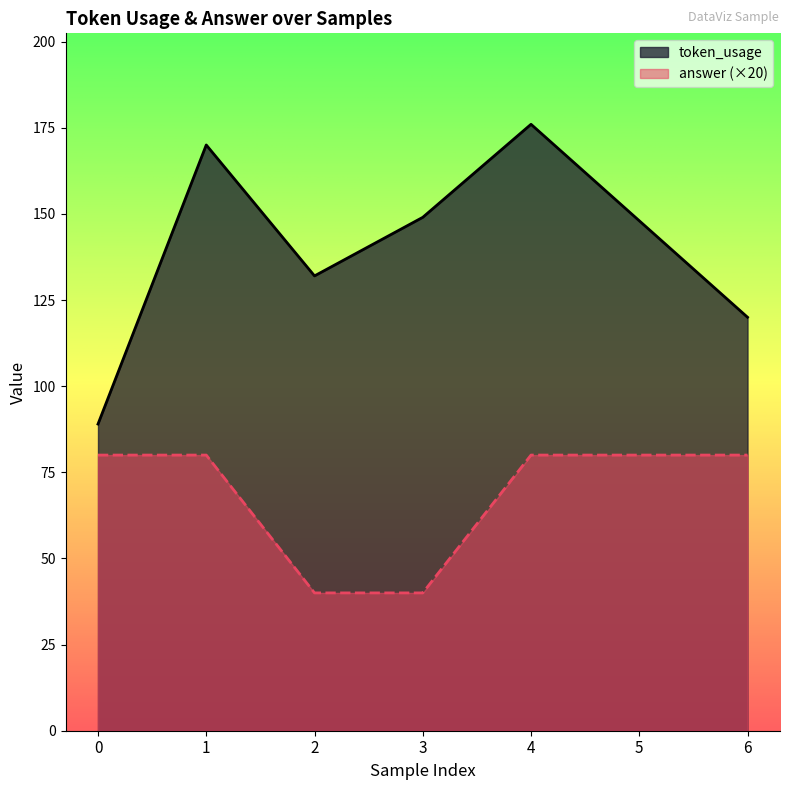

At which label is token_usage closest to 132?

2